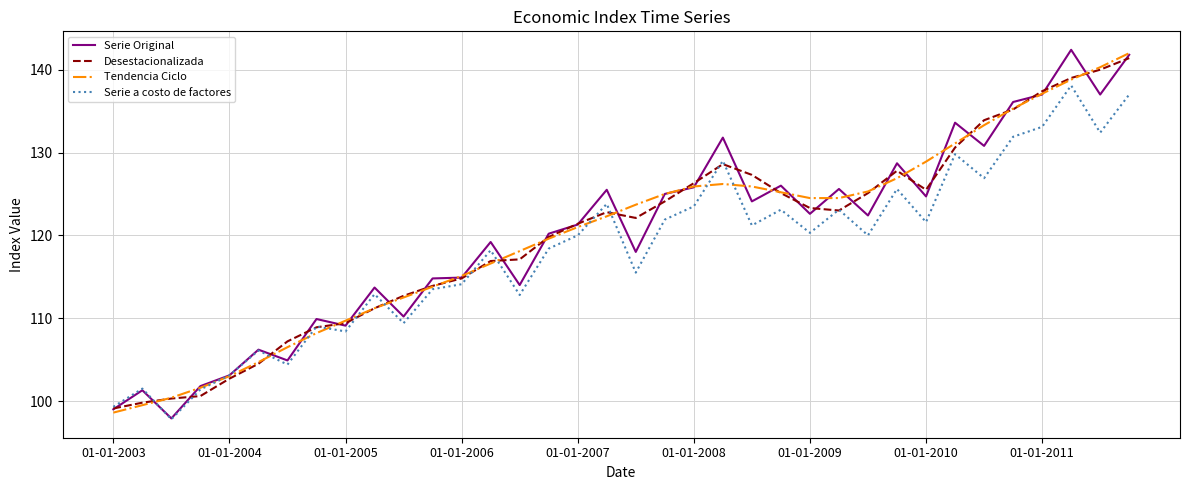

What is the greatest value displayed?

142.4